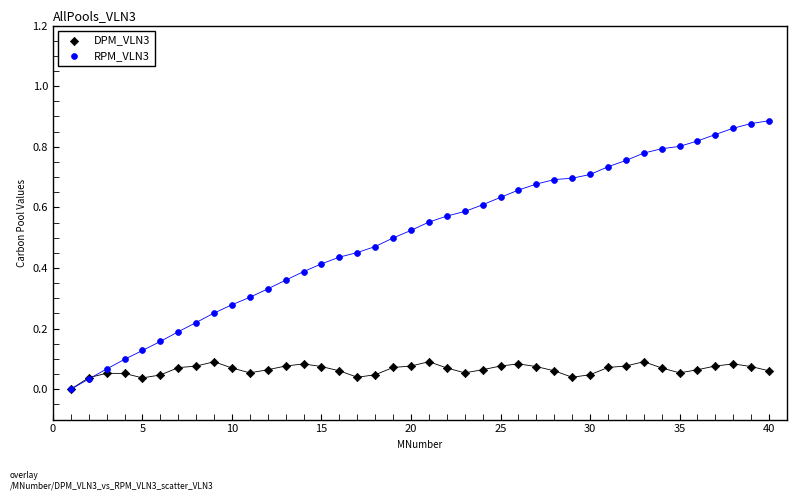

What are all the series names shown in the legend?

DPM_VLN3, RPM_VLN3